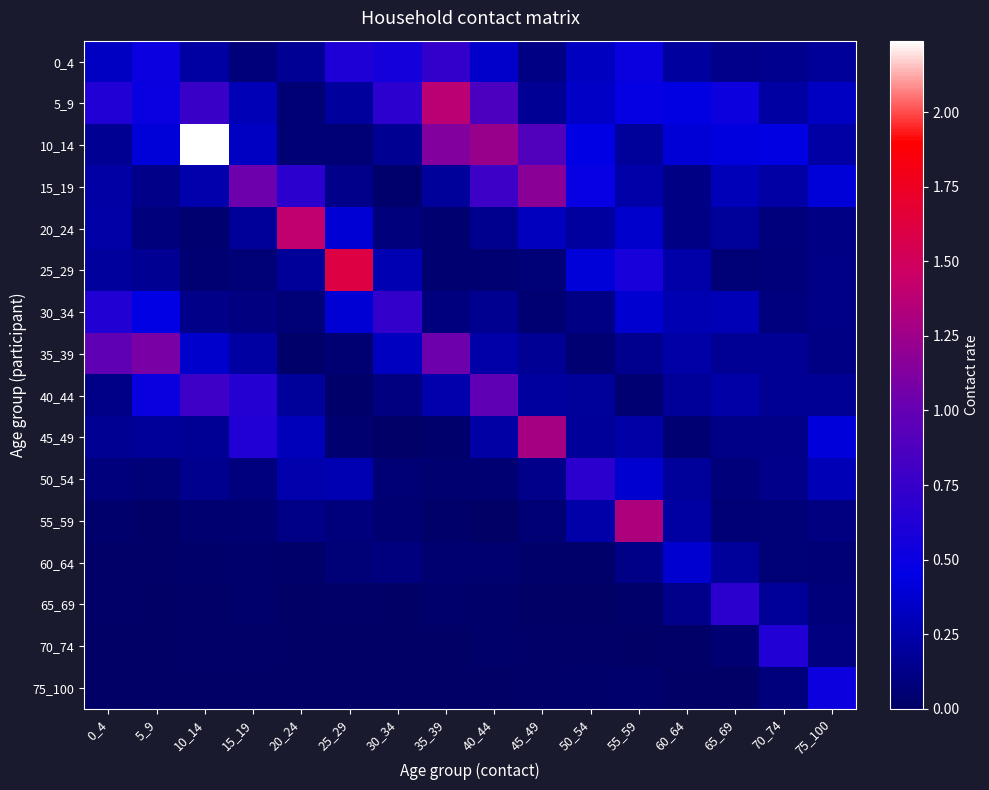

Which series has the widest spread of values?

10_14